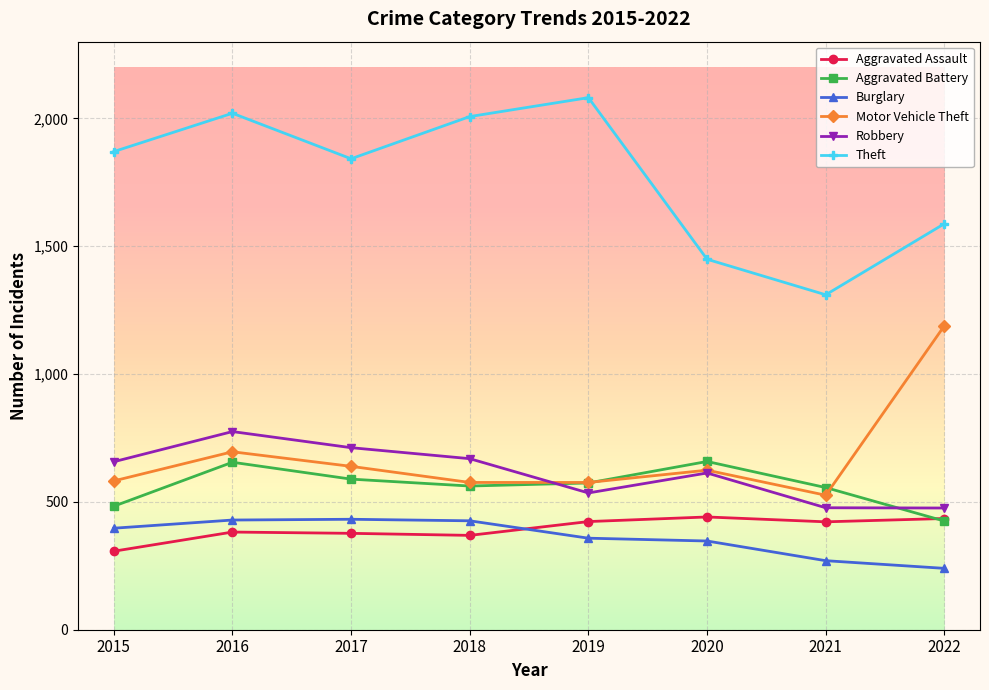

What are all the series names shown in the legend?

Aggravated Assault, Aggravated Battery, Burglary, Motor Vehicle Theft, Robbery, Theft